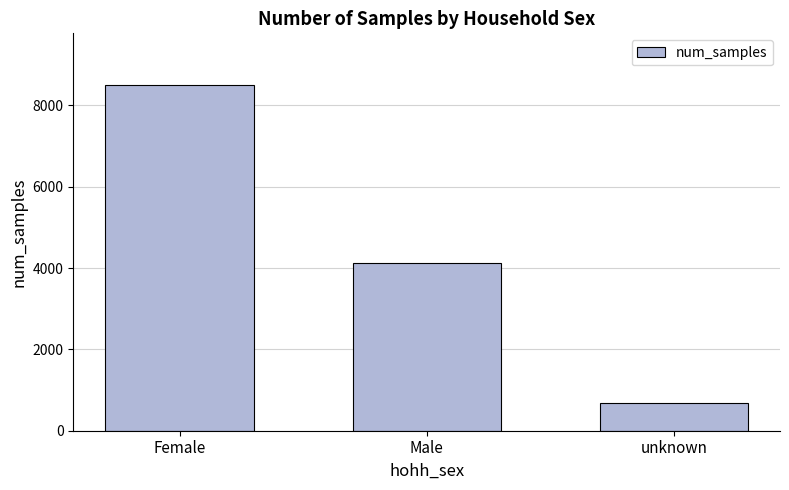

Rank the categories by value from lowest to highest.

unknown, Male, Female